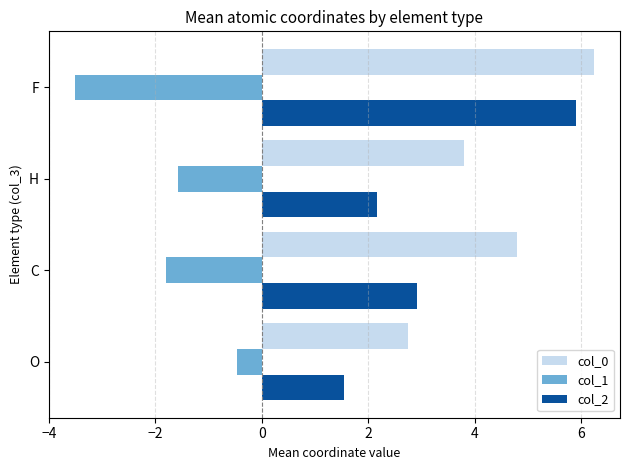

Rank the categories by col_0 value from highest to lowest.

F, C, H, O